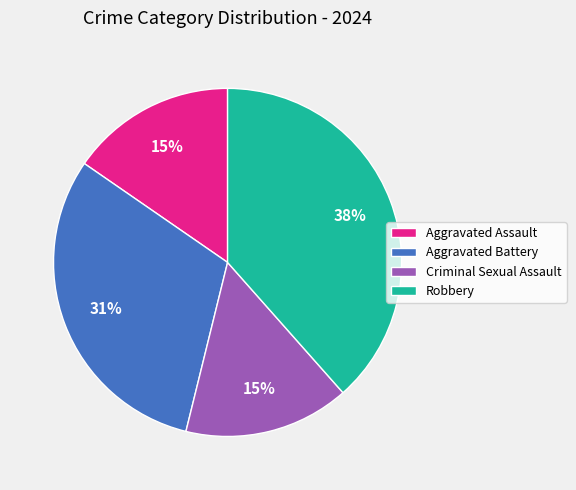

To the nearest percent, what is the average slice percentage?

25%